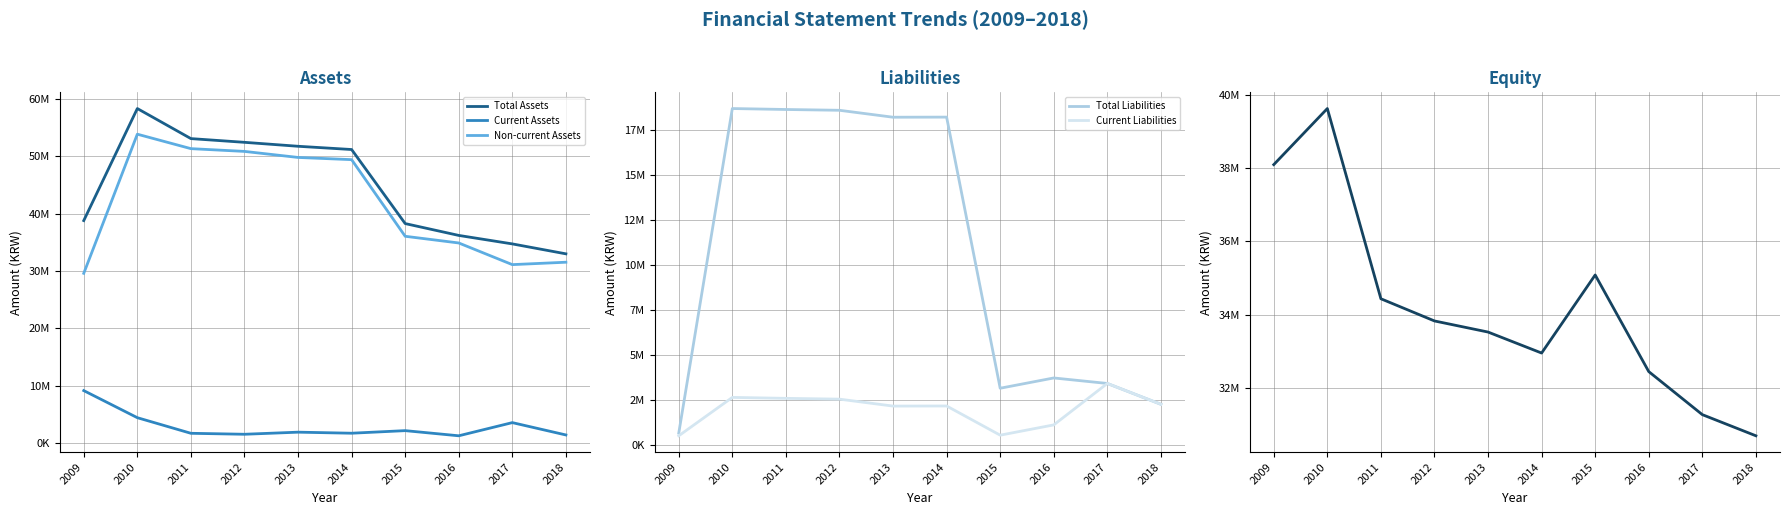

What is the average value of the Total Assets series?

44752154